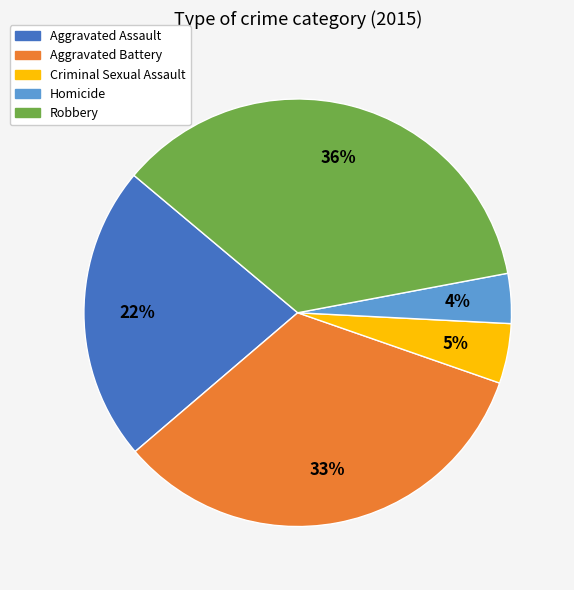

Do Aggravated Assault and Aggravated Battery together represent more than half of the pie?

Yes